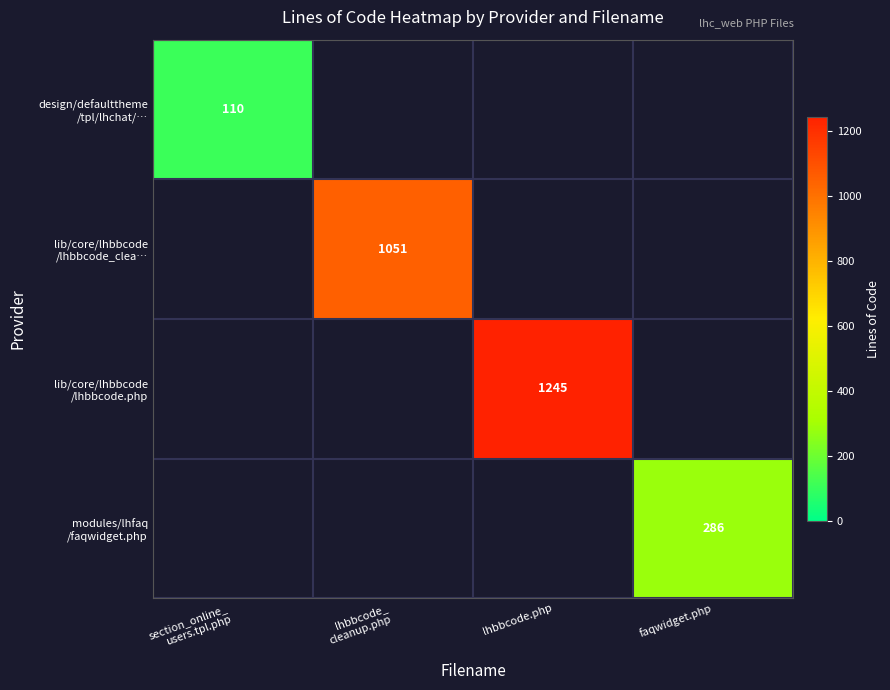

At lhbbcode.php, list the series in order from smallest to largest.

design/defaulttheme /tpl/lhchat/…, lib/core/lhbbcode /lhbbcode_clea…, lib/core/lhbbcode /lhbbcode.php, modules/lhfaq /faqwidget.php